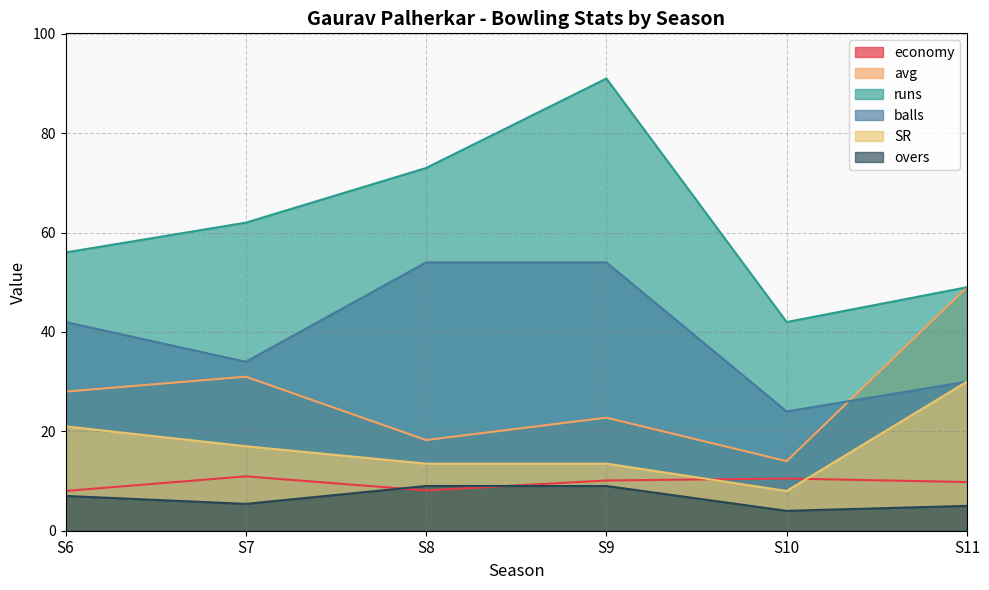

Reading right to left, list all the values displayed in this chart.

economy: S11=9.8	S10=10.5	S9=10.1	S8=8.1	S7=10.9	S6=8.0
avg: S11=49.0	S10=14.0	S9=22.8	S8=18.2	S7=31.0	S6=28.0
runs: S11=49.0	S10=42.0	S9=91.0	S8=73.0	S7=62.0	S6=56.0
balls: S11=30.0	S10=24.0	S9=54.0	S8=54.0	S7=34.0	S6=42.0
SR: S11=30.0	S10=8.0	S9=13.5	S8=13.5	S7=17.0	S6=21.0
overs: S11=5.0	S10=4.0	S9=9.0	S8=9.0	S7=5.4	S6=7.0